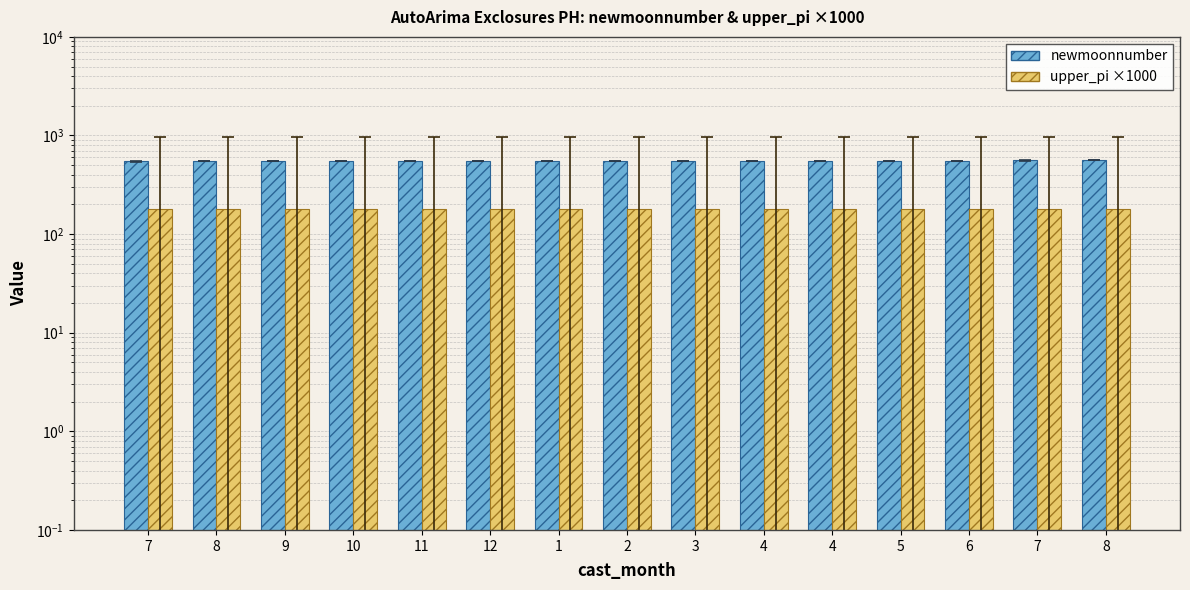

What is the minimum value for upper_pi ×1000?

181.0